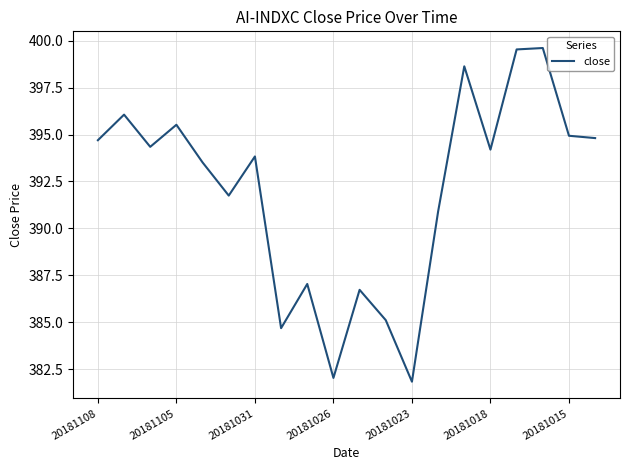

What is the smallest value displayed?

381.8